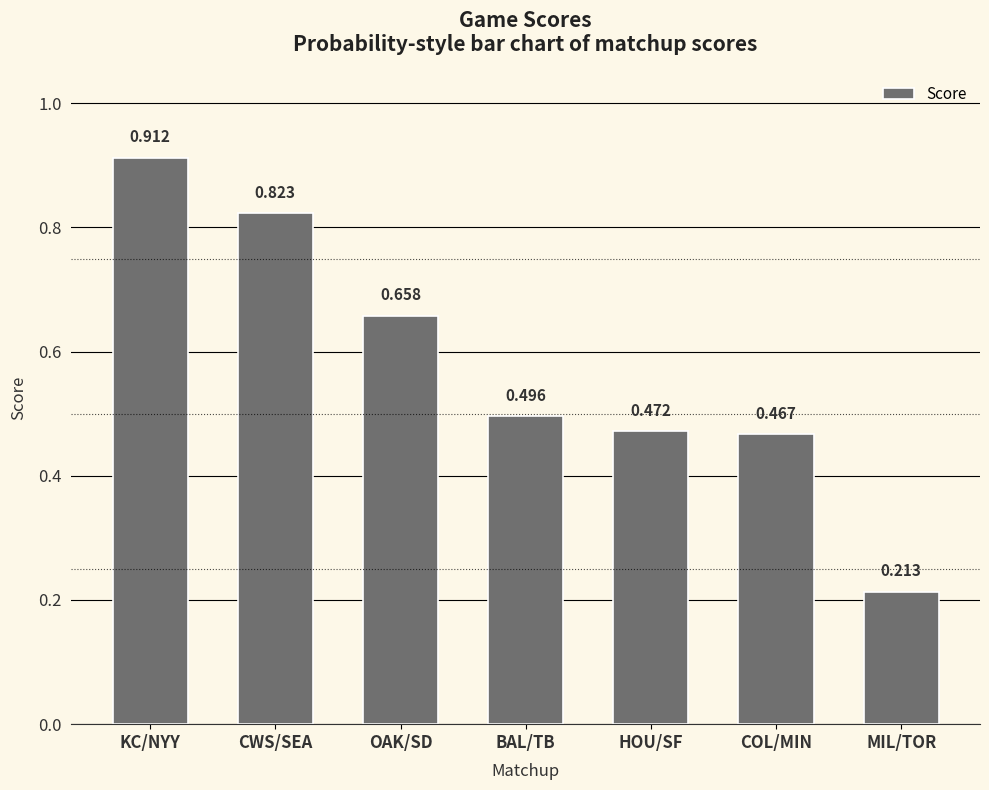

How many series are shown in this chart?

1